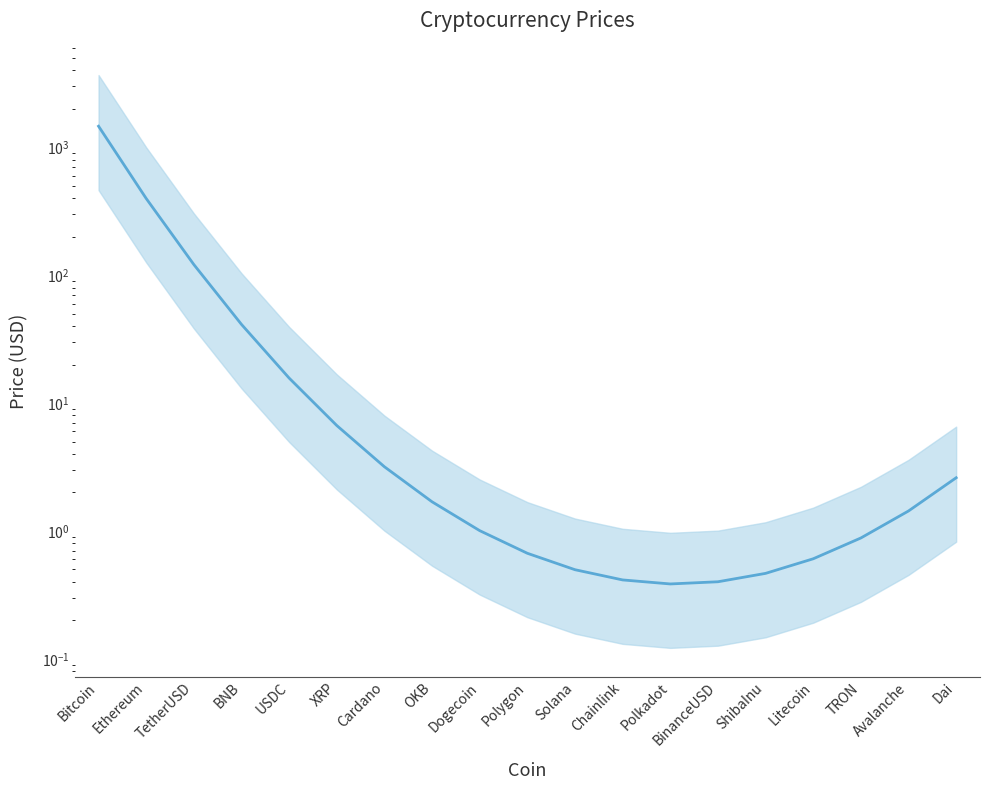

How many values are below 1?

8